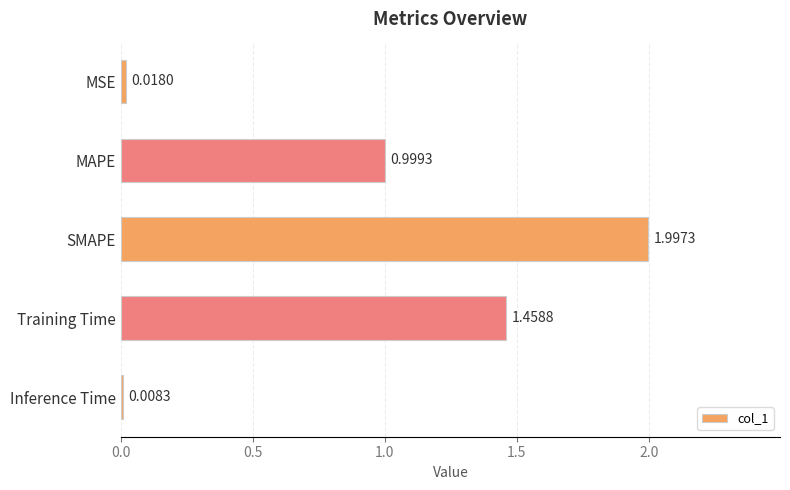

At which category does the chart reach its minimum across all series?

Inference Time